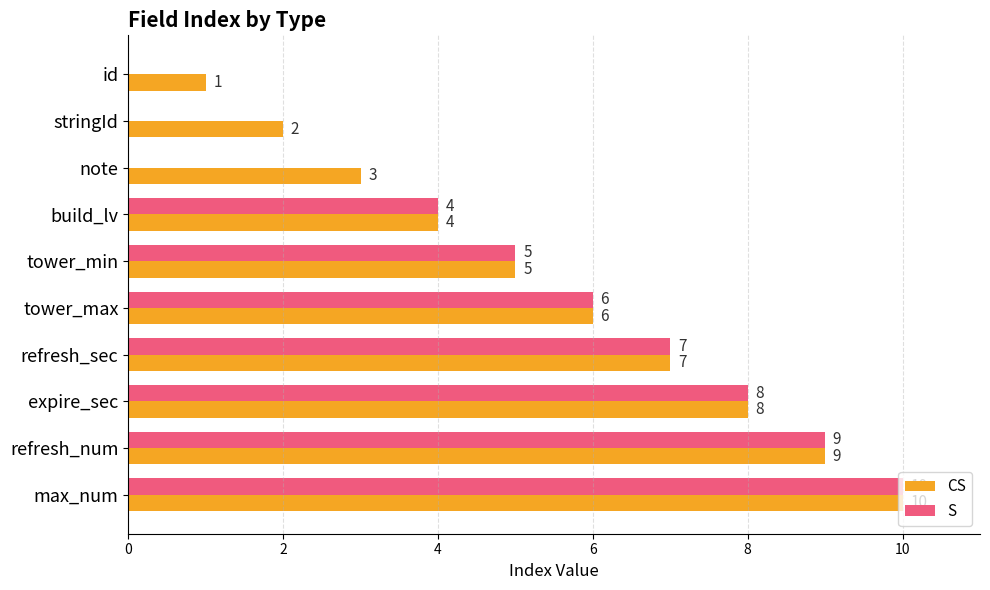

The value of S at stringId is 0. True or false?

True